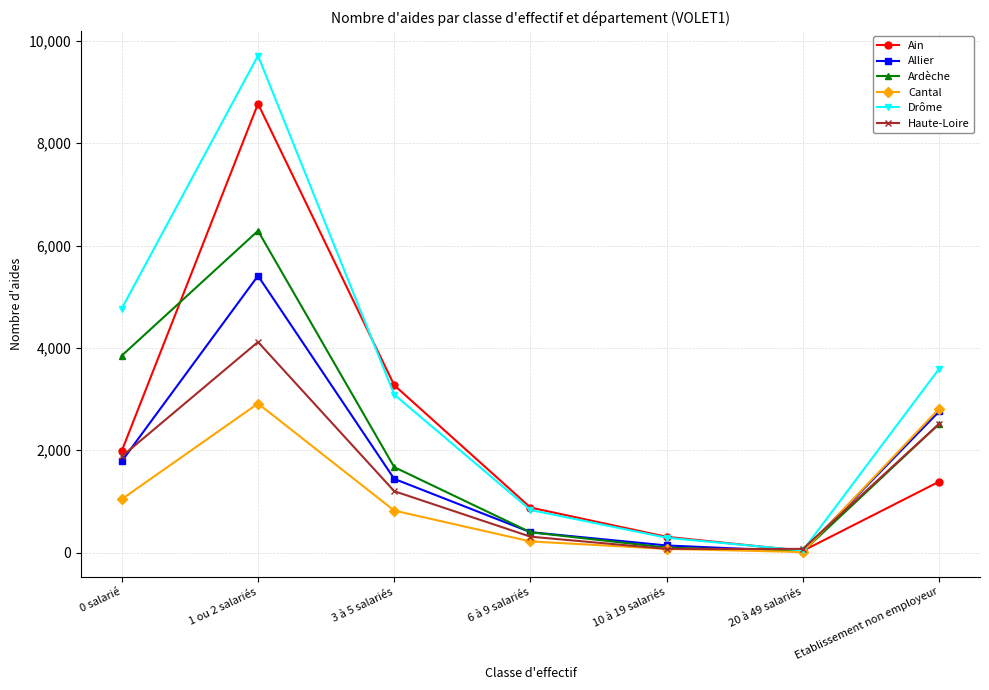

Is this an area chart (filled region under the line)?

No